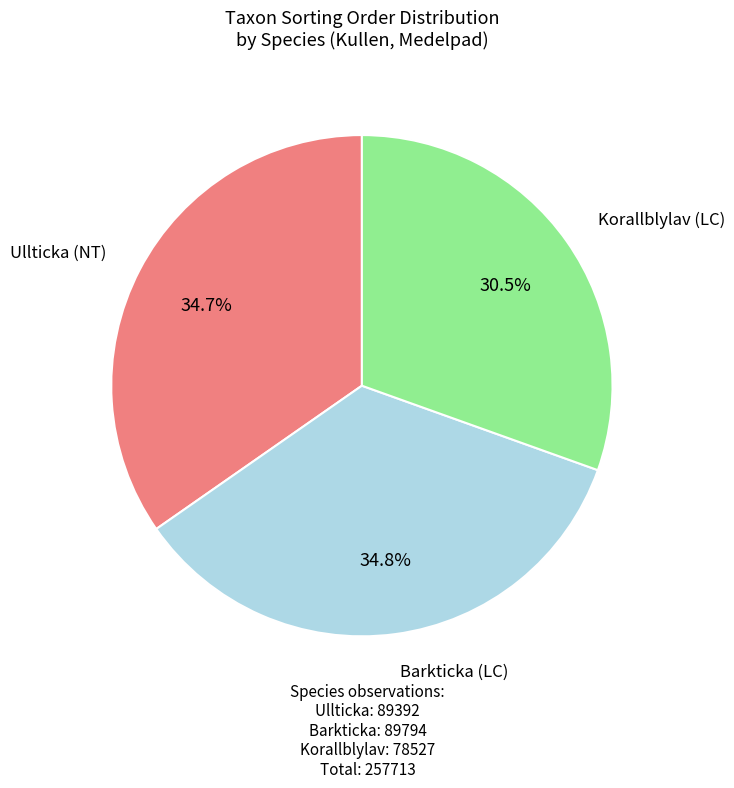

Is there any slice that represents more than half of the pie?

No